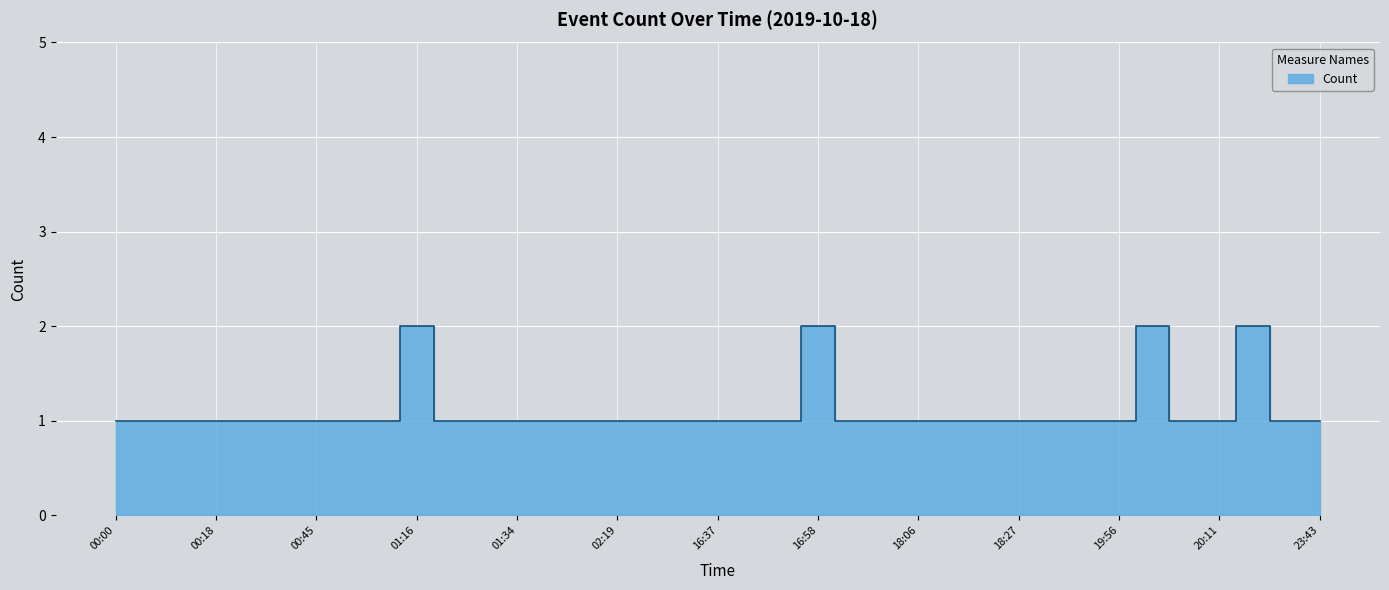

Is it true that the value at 00:32 is 1?

True